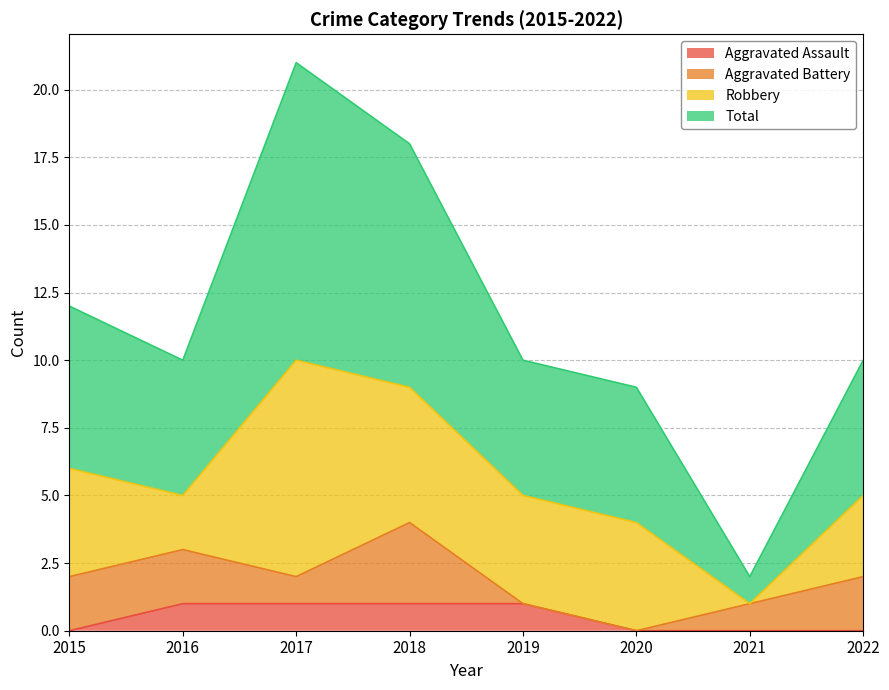

How many data points in Aggravated Assault are less than 1?

4